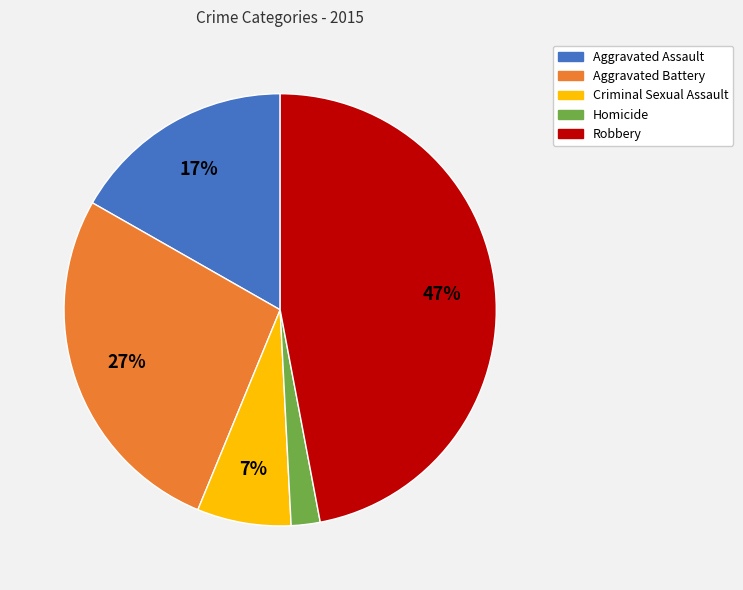

Rank the categories by value from lowest to highest.

Homicide, Criminal Sexual Assault, Aggravated Assault, Aggravated Battery, Robbery